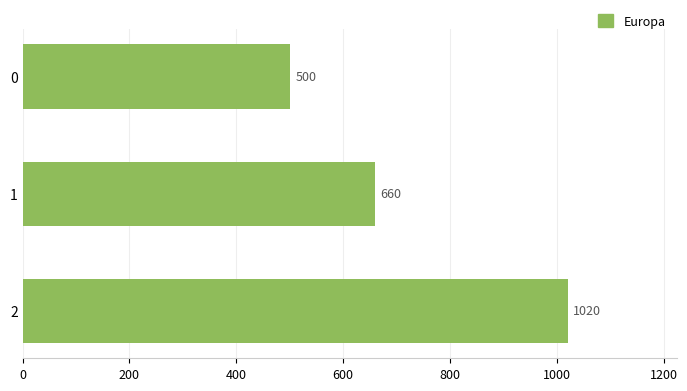

List the labels in order of value, smallest first.

0, 1, 2